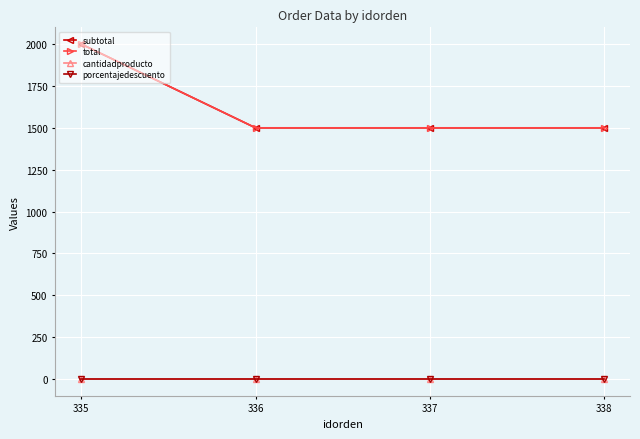

Is this an area chart (filled region under the line)?

No